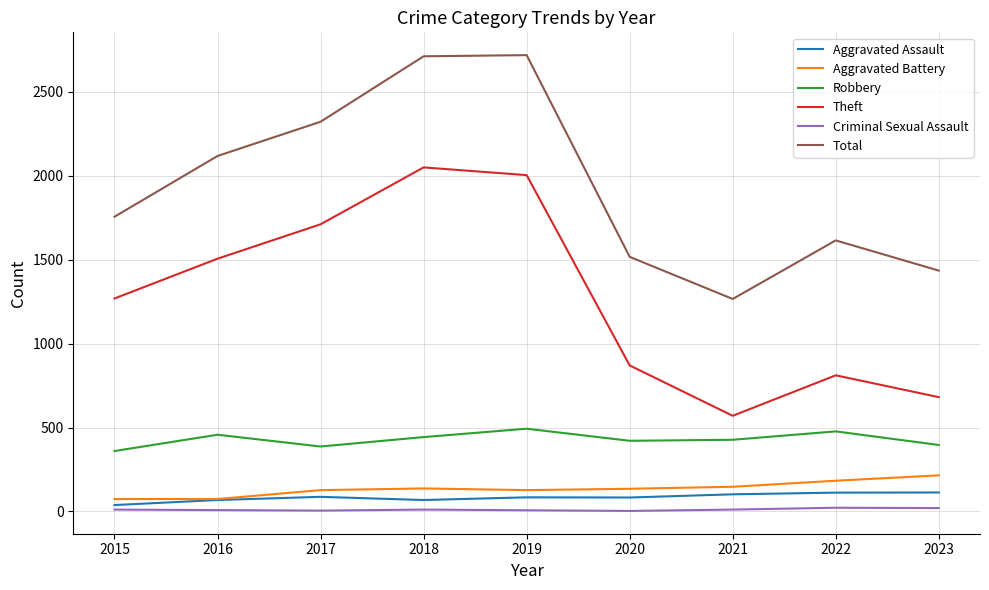

True or false: Theft has more than 1 points higher than both neighbors.

True